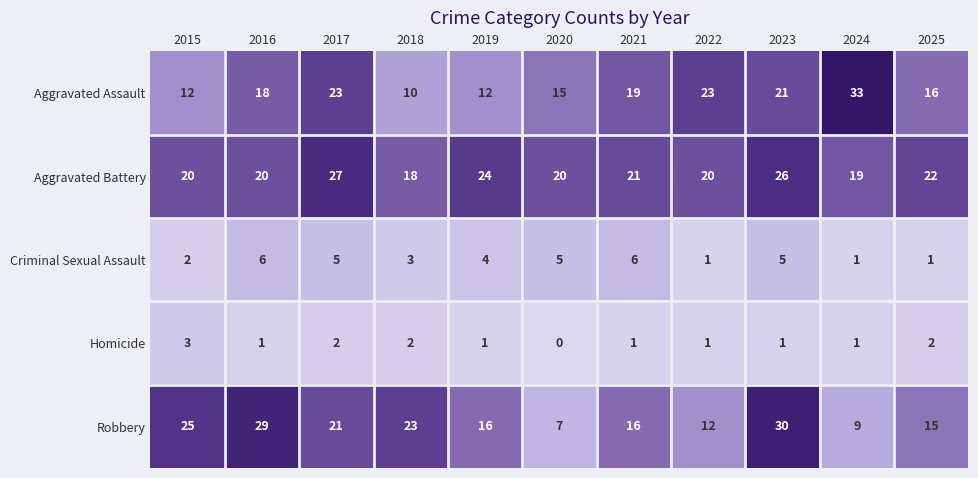

Is it true that Robbery equals 25 at 2015?

True